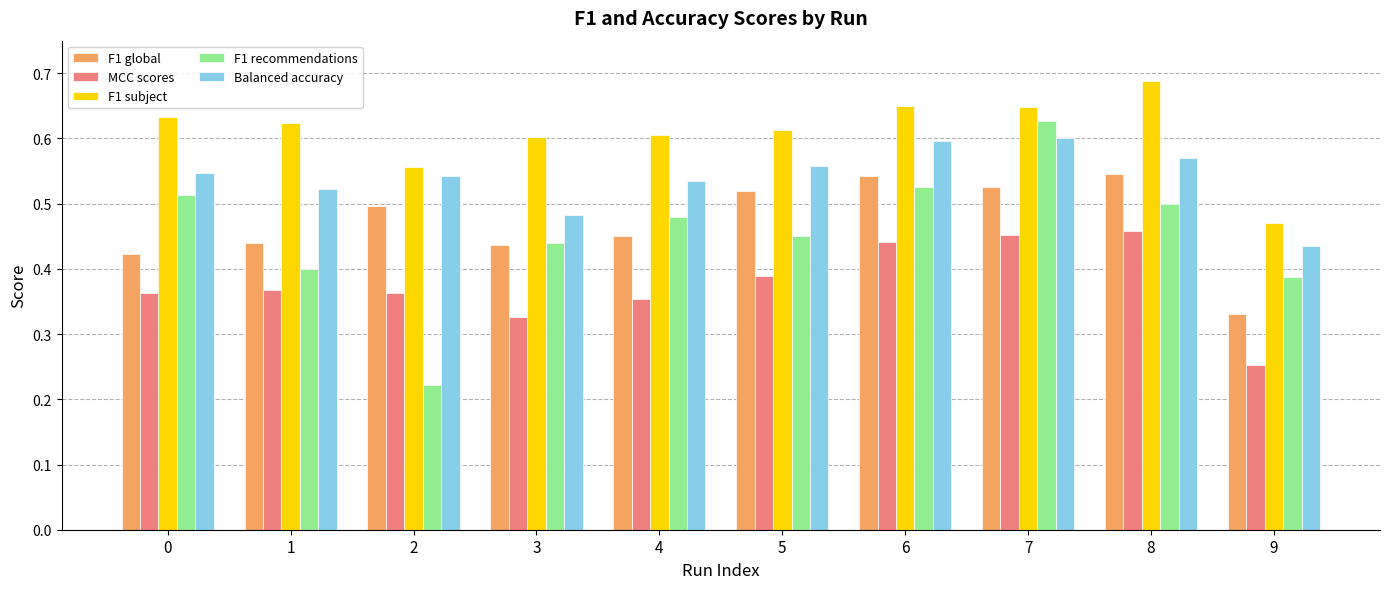

At which label does F1 global reach its minimum?

9